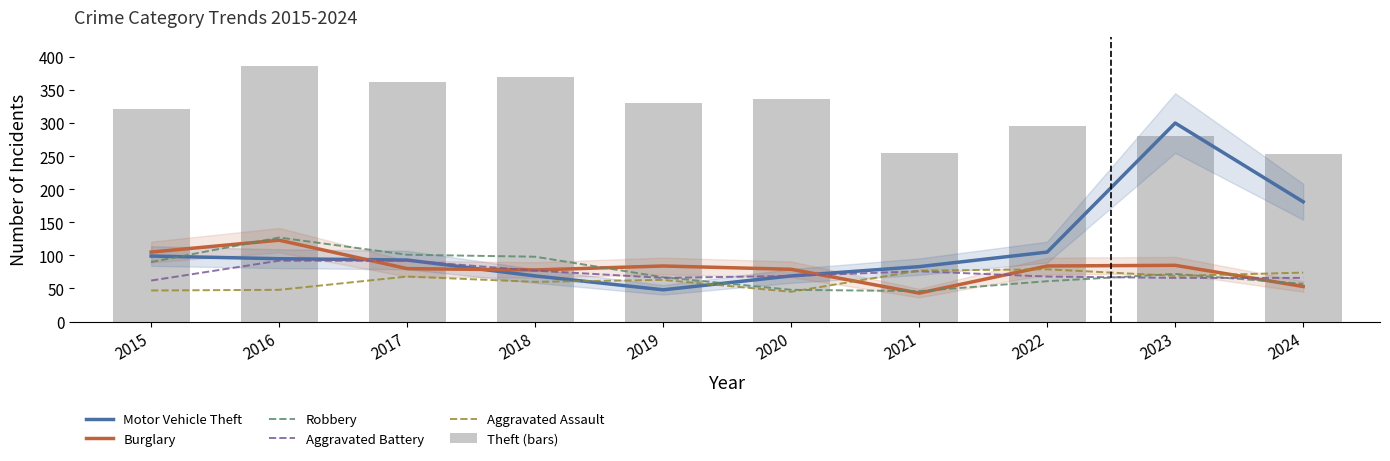

Reading right to left, extract all data points from this chart.

Motor Vehicle Theft: 181	300	105	83	69	48	69	93	95	99
Burglary: 53	85	84	43	79	84	78	80	123	105
Robbery: 57	72	61	46	48	67	98	101	127	90
Aggravated Battery: 66	66	68	76	69	66	77	92	92	62
Aggravated Assault: 74	69	79	77	45	63	60	68	48	47
Theft (bars): 253	280	295	254	336	330	370	362	386	321